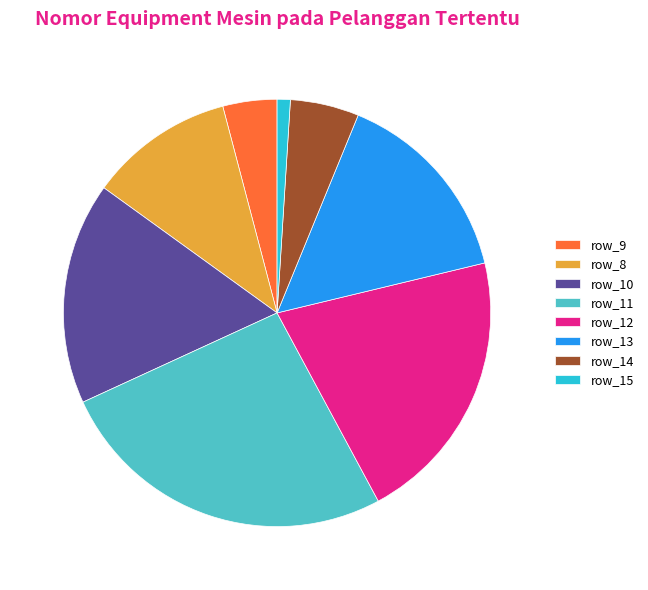

How many segments does this pie chart have?

8